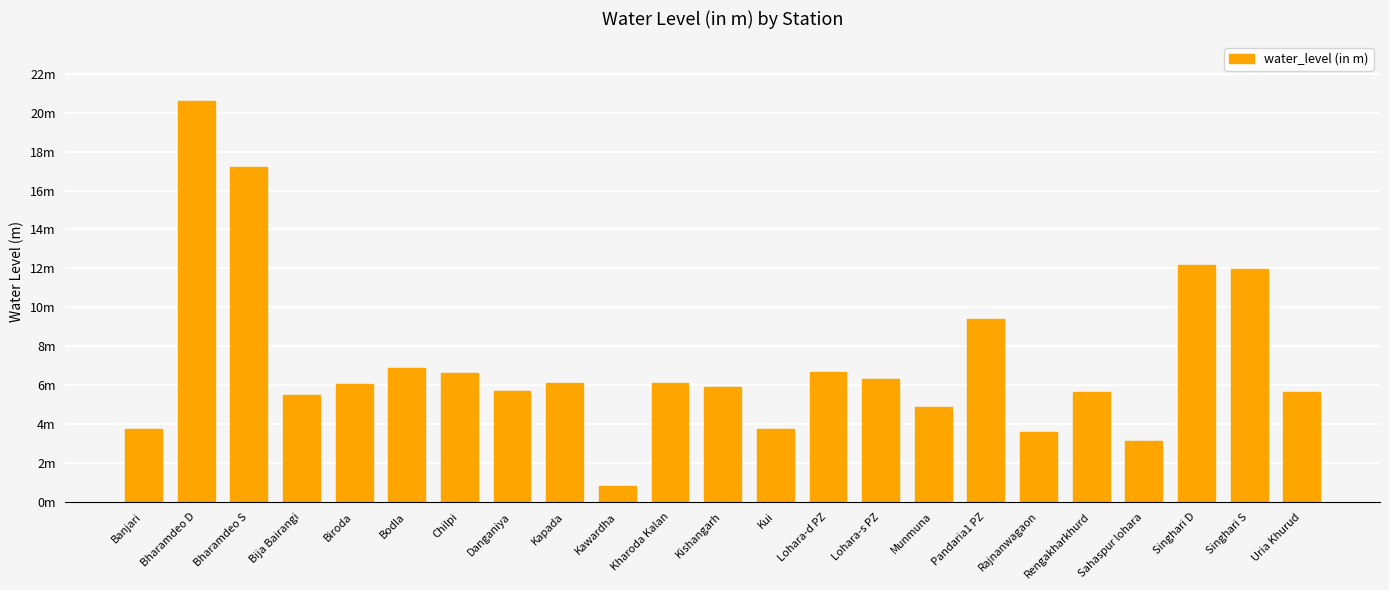

Where is the data nearest to the value 10?

Pandaria1 PZ